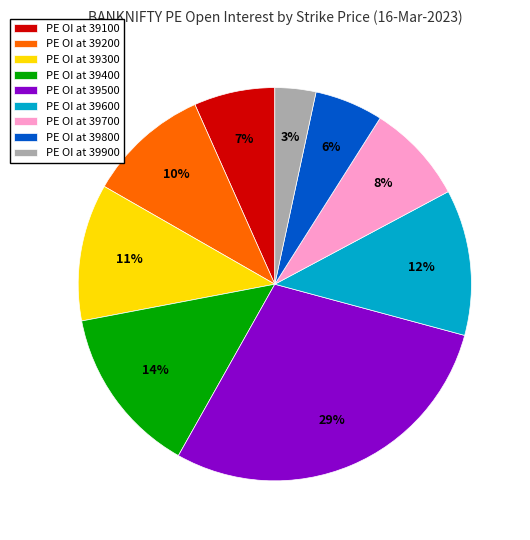

What is the ratio of the value at PE OI at 39600 to the value at PE OI at 39300?

1.1